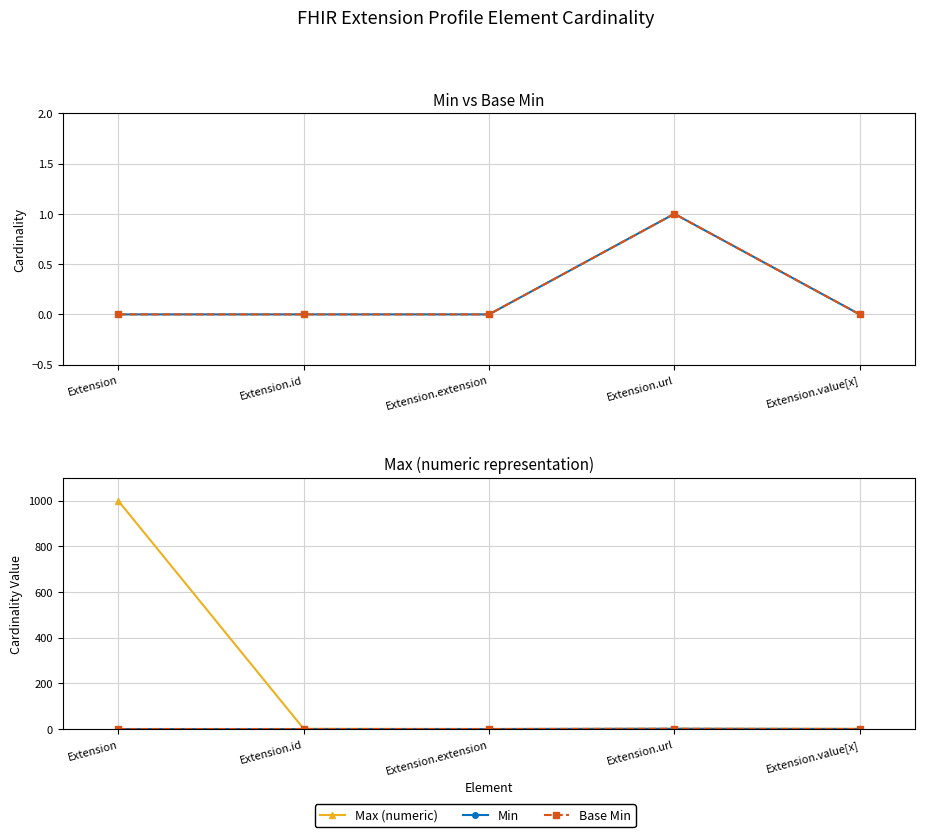

True or false: Max (numeric) has a value of 1 at Extension.url.

True